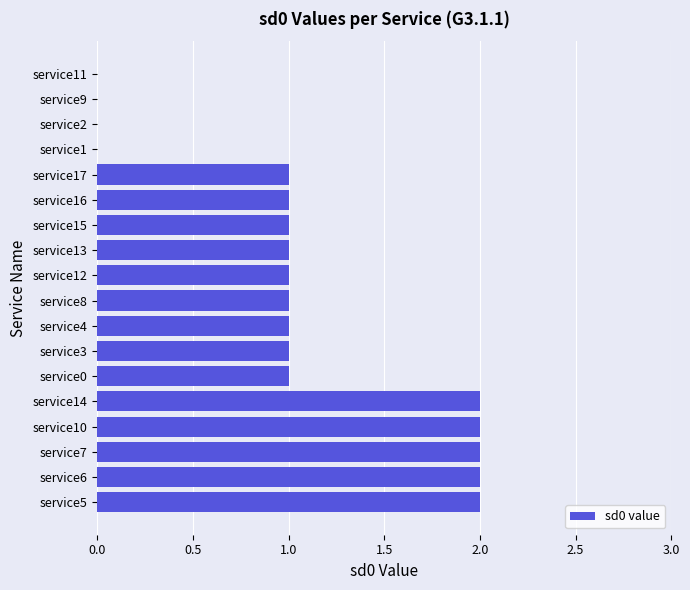

Is it true that the value at service10 is 2?

True